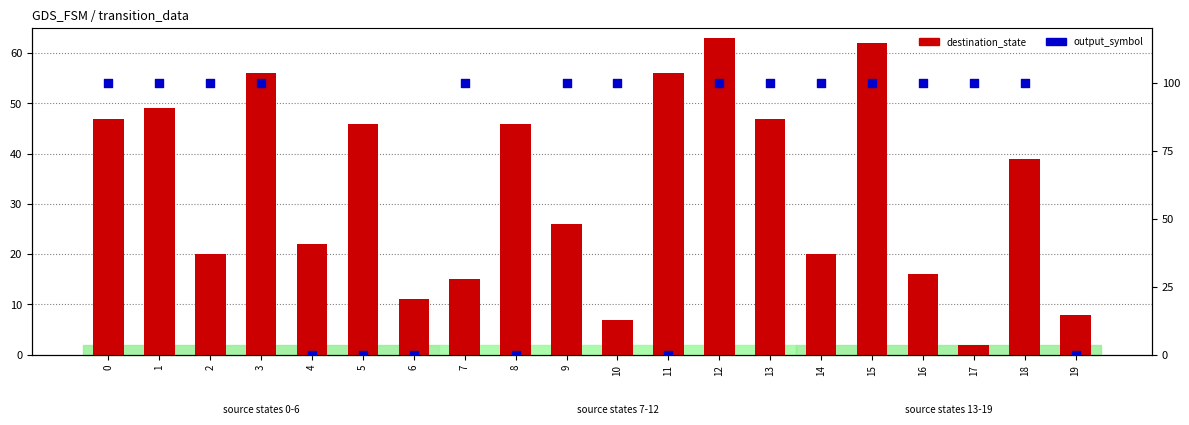

Which series has the widest spread of Y values?

destination_state